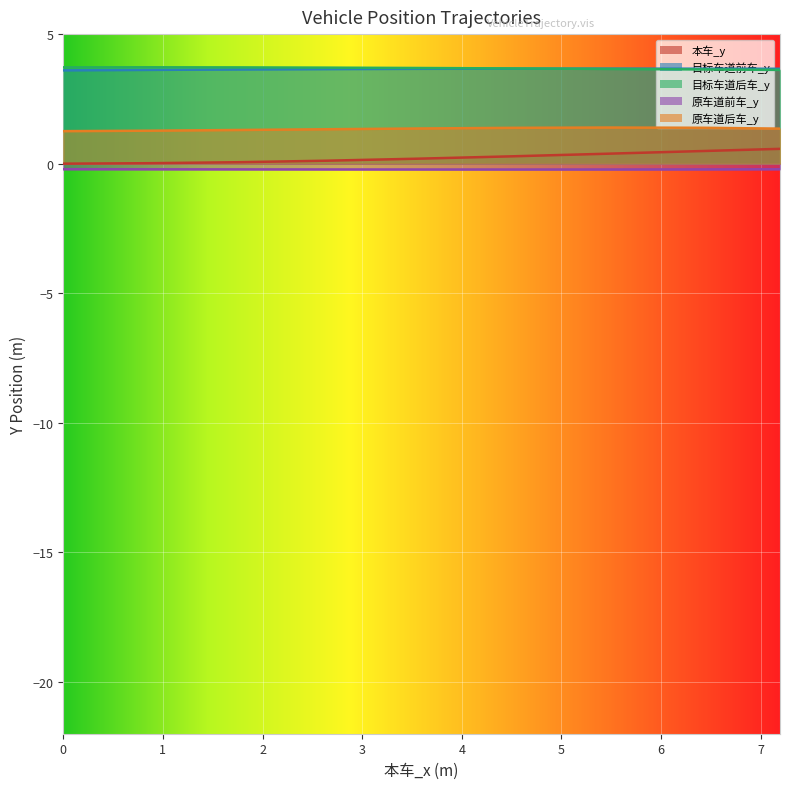

True or false: 原车道前车_y and 目标车道前车_y cross at least once.

False